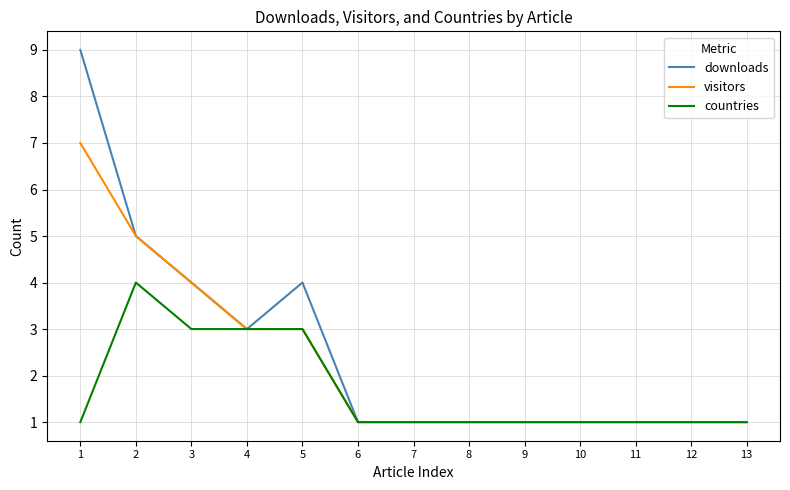

The downloads series shows 0 at 10. True or false?

False